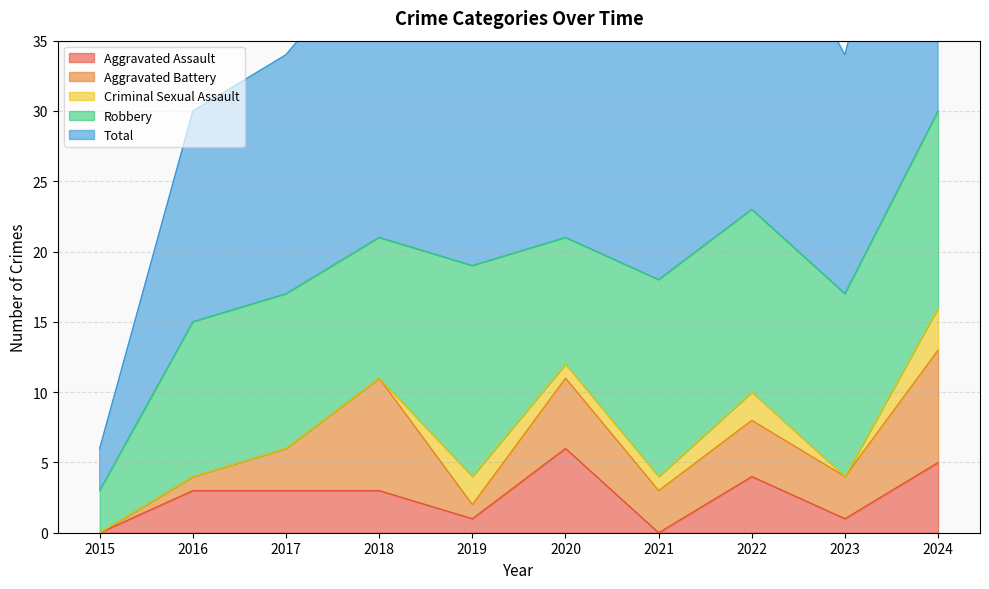

Which series has the largest total across all categories?

Total